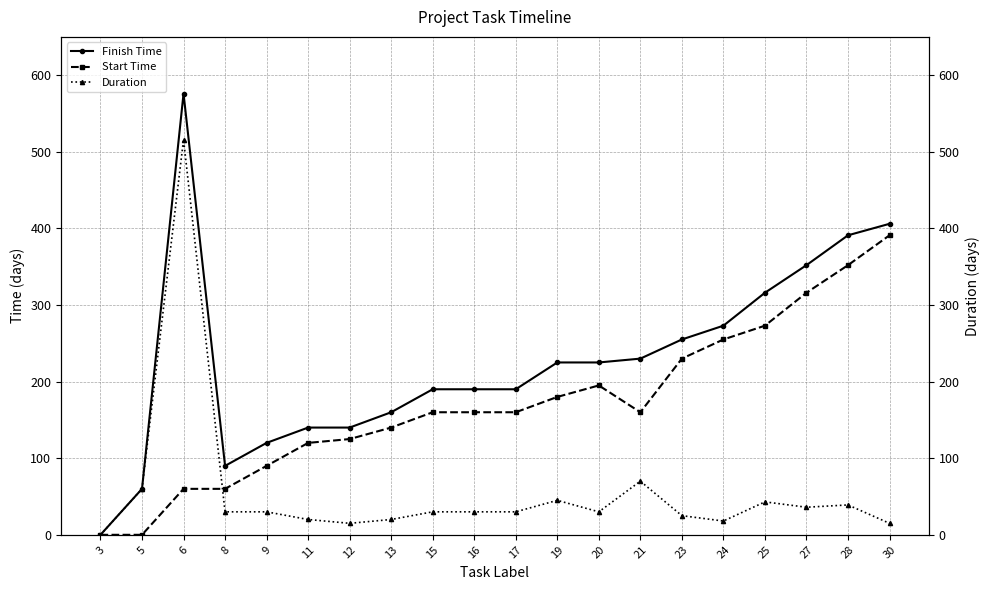

True or false: Duration and Finish Time intersect in this chart.

False